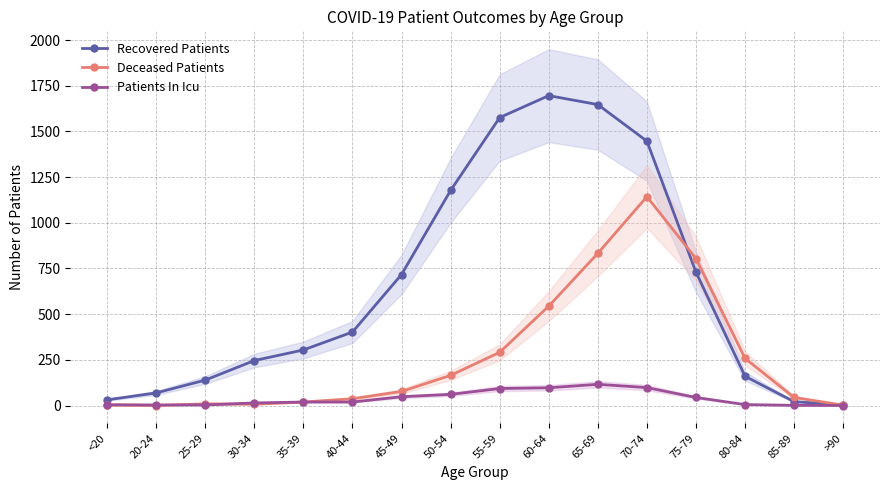

What position from the left is 40-44?

6